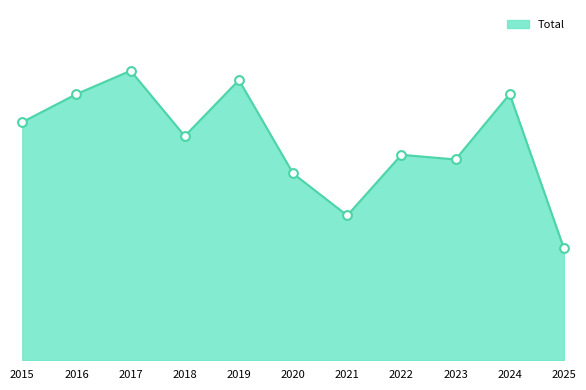

Approximately how many times larger is the value at 2022 compared to 2021?

1.4